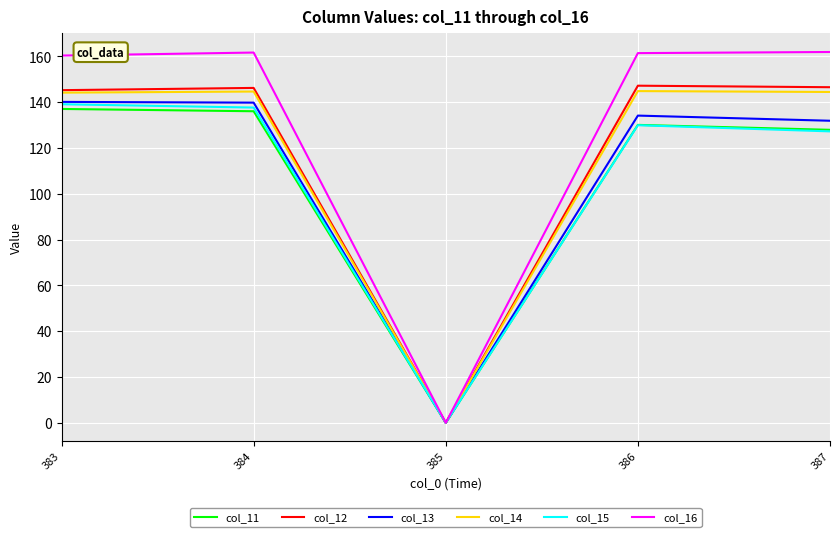

Which series has the largest total across all categories?

col_16